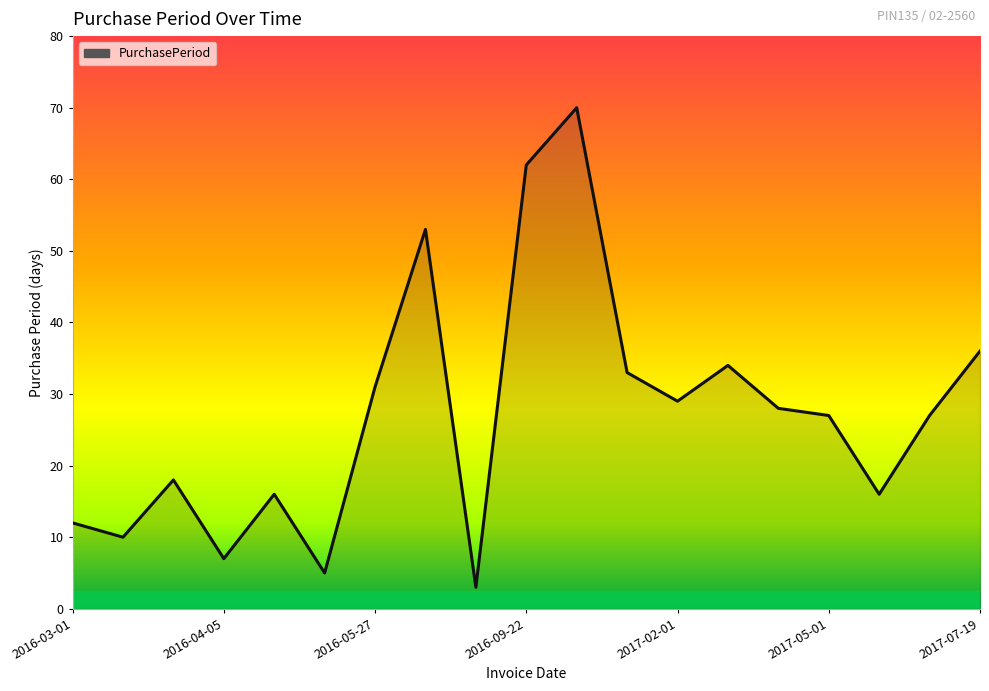

What is the difference between the maximum and minimum values?

67